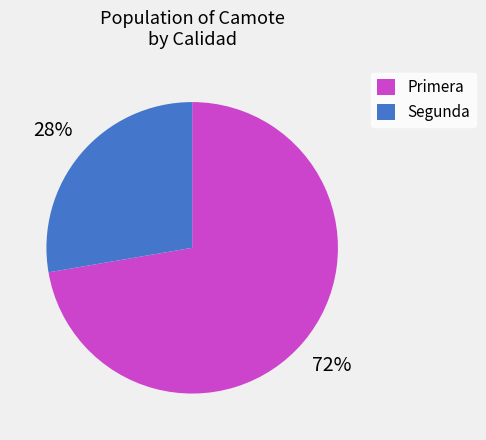

What percentage is the Segunda slice, to the nearest percent?

28%